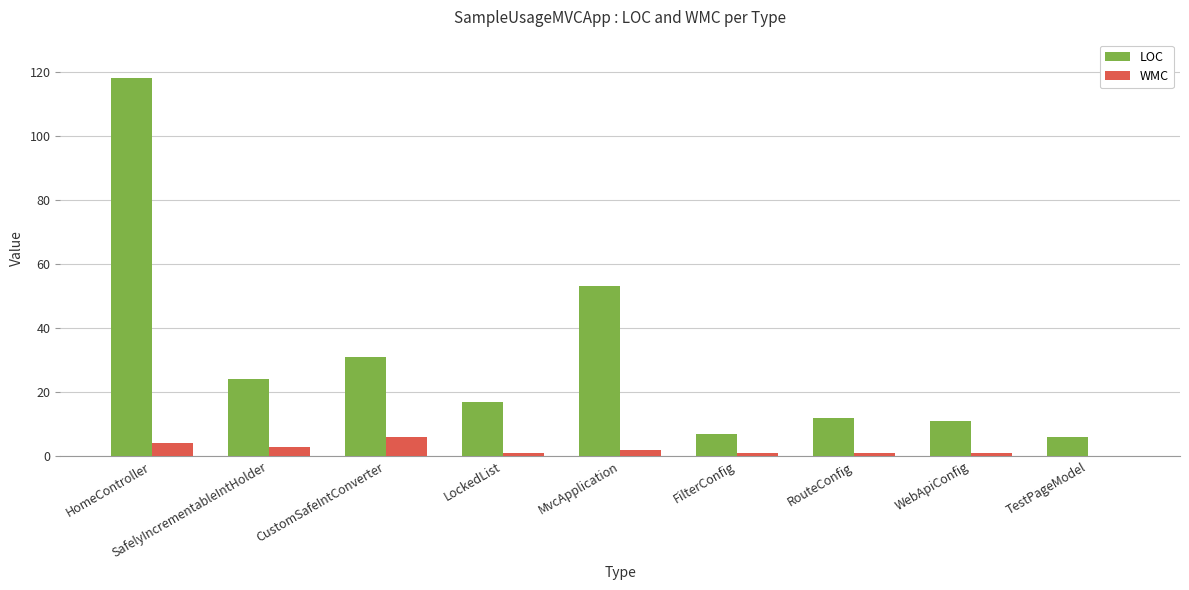

True or false: LOC has a value of 204 at HomeController.

False